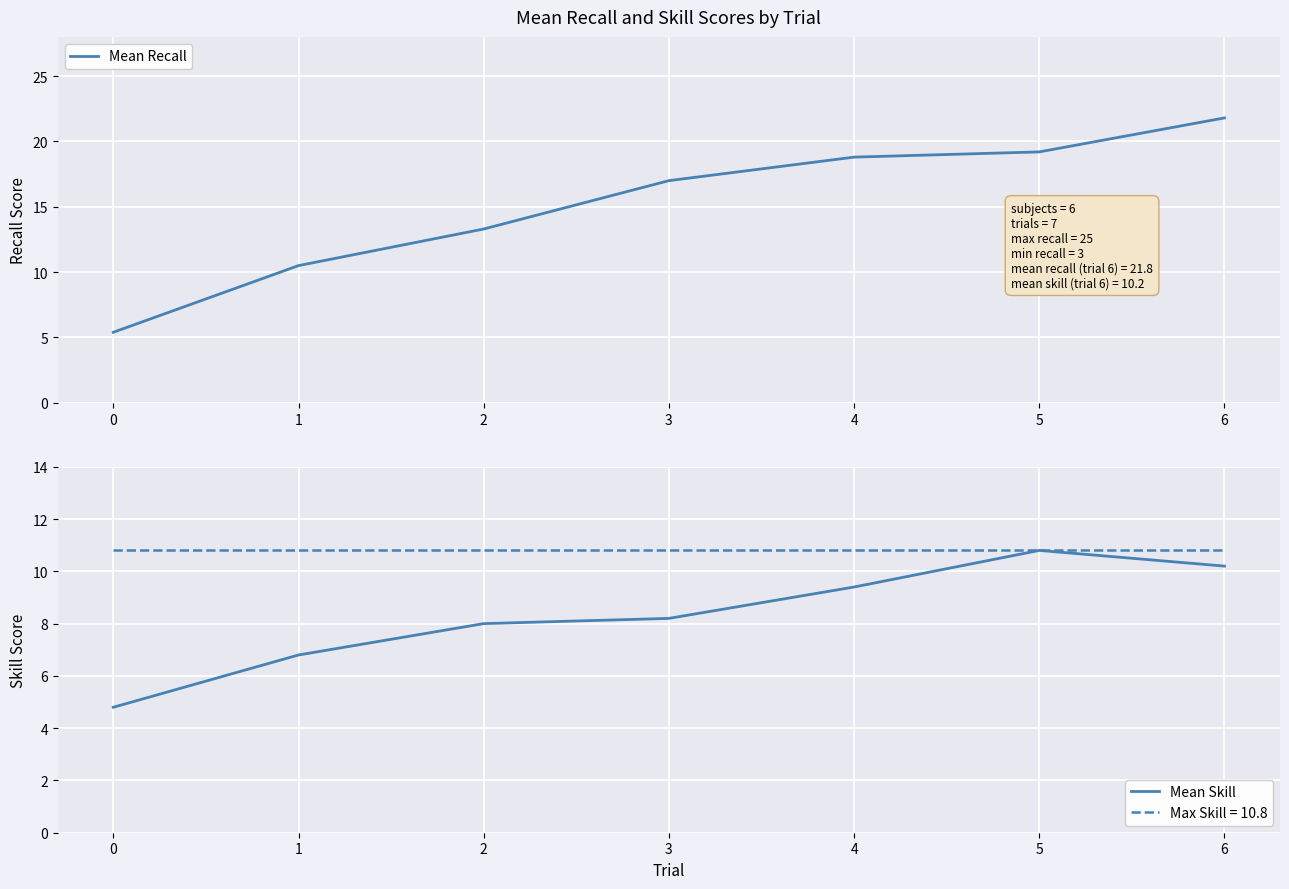

Is it true that Mean Recall equals 21.8 at 6?

True